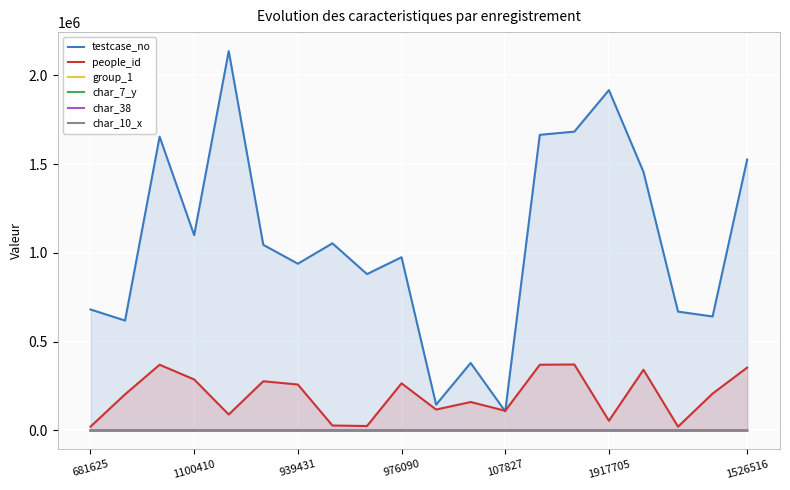

True or false: char_10_x and people_id cross at least once.

False